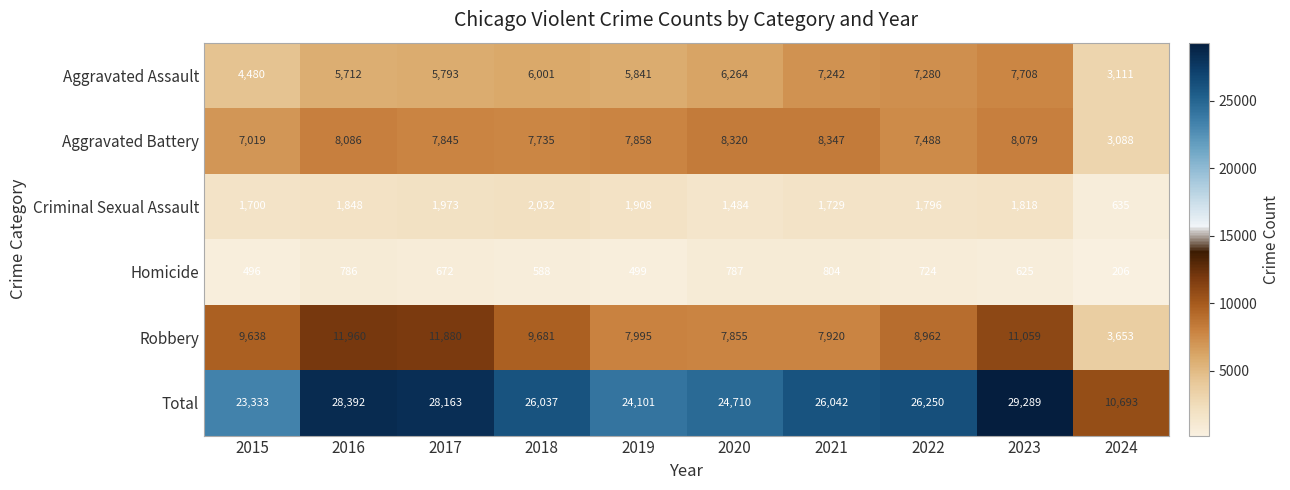

At which label is Homicide closest to 505?

2019